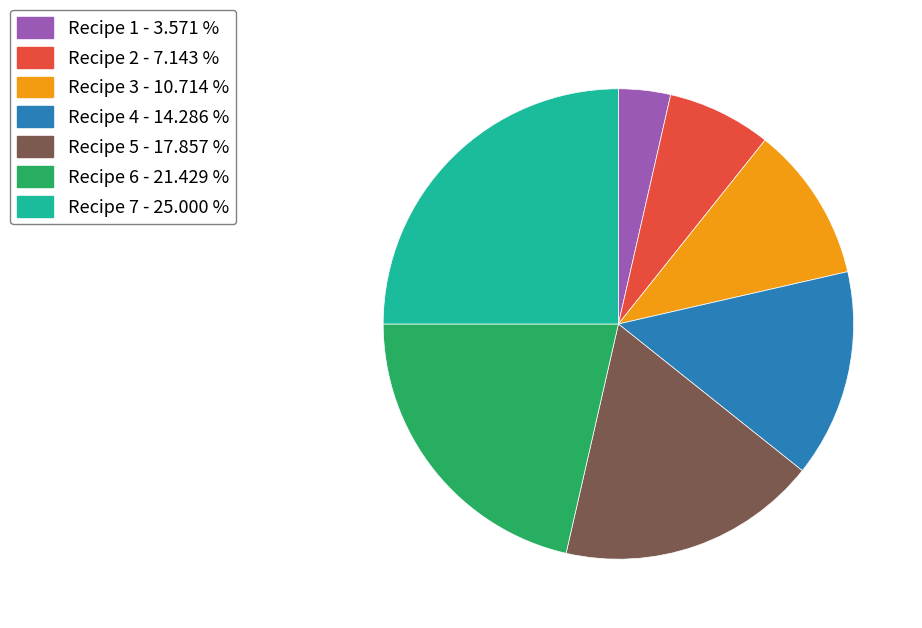

Which has a higher value, Recipe 4 or Recipe 3?

Recipe 4